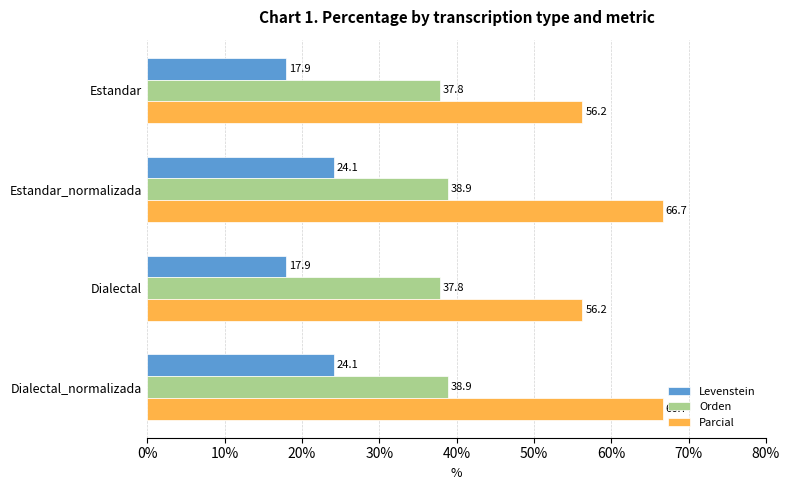

Which series has the widest spread of values?

Parcial